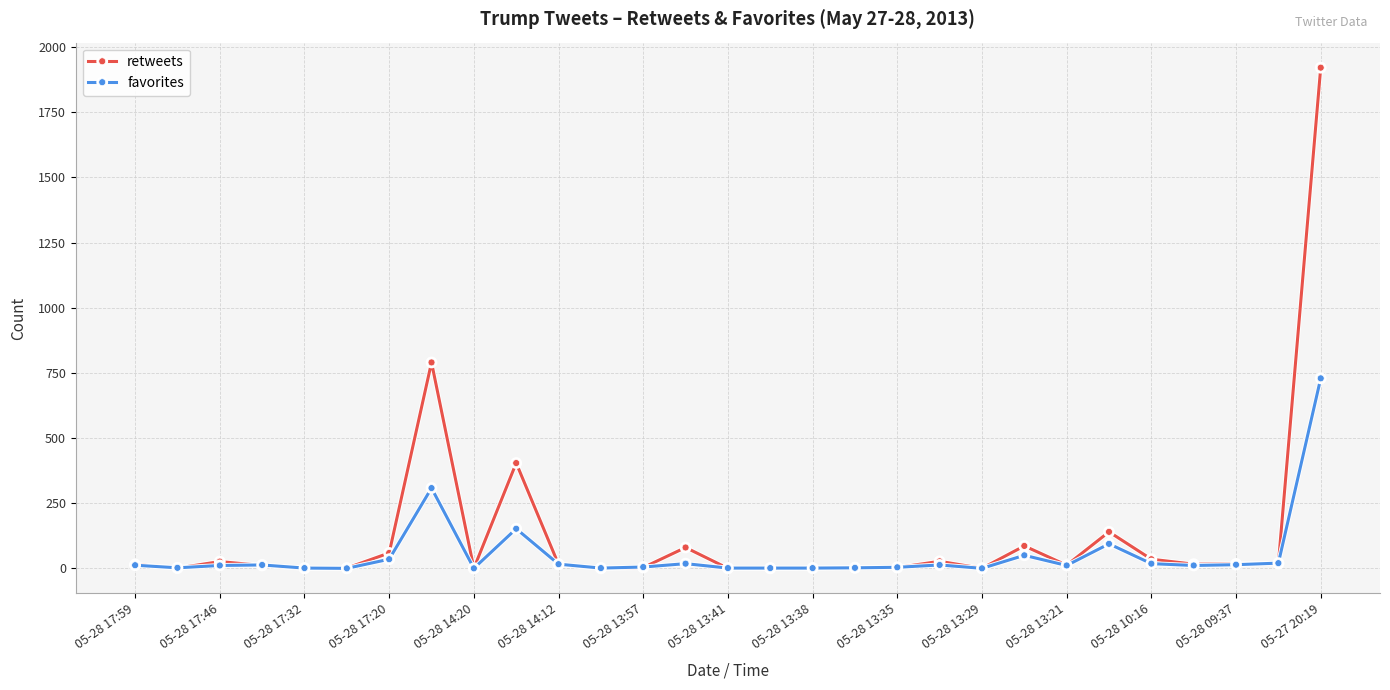

Which series has the widest spread of values?

retweets